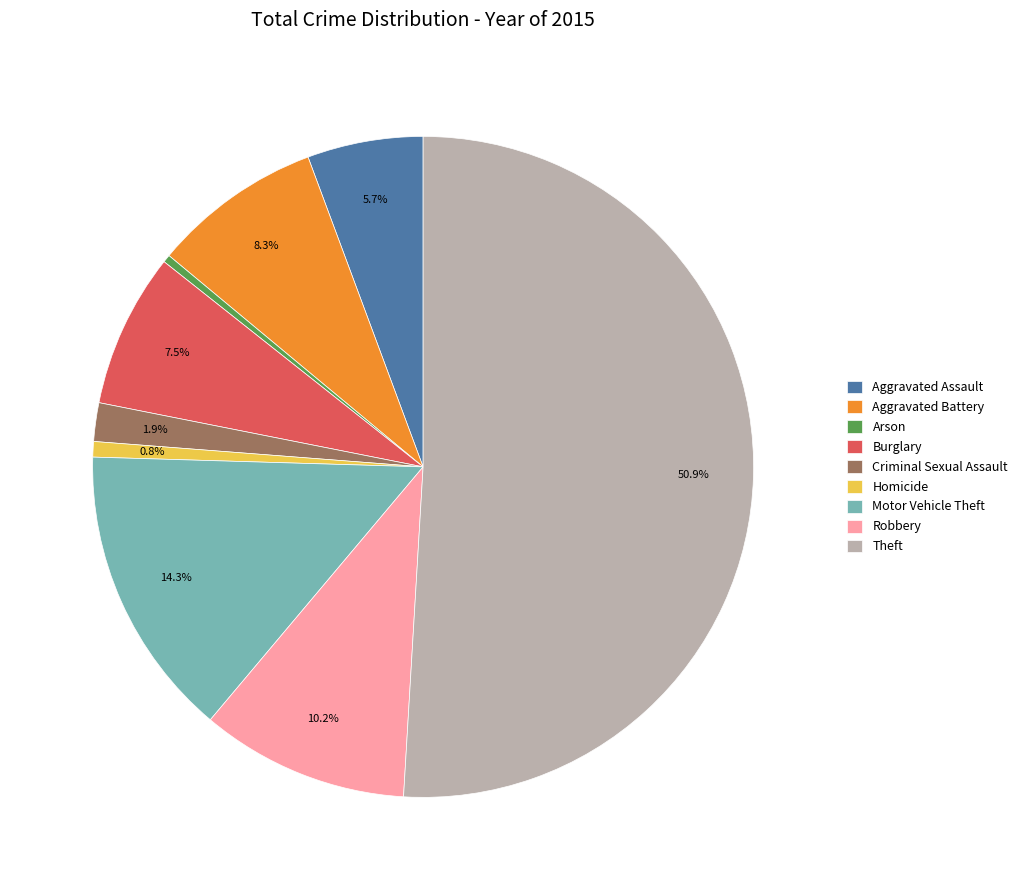

Count the number of slices in the pie.

9